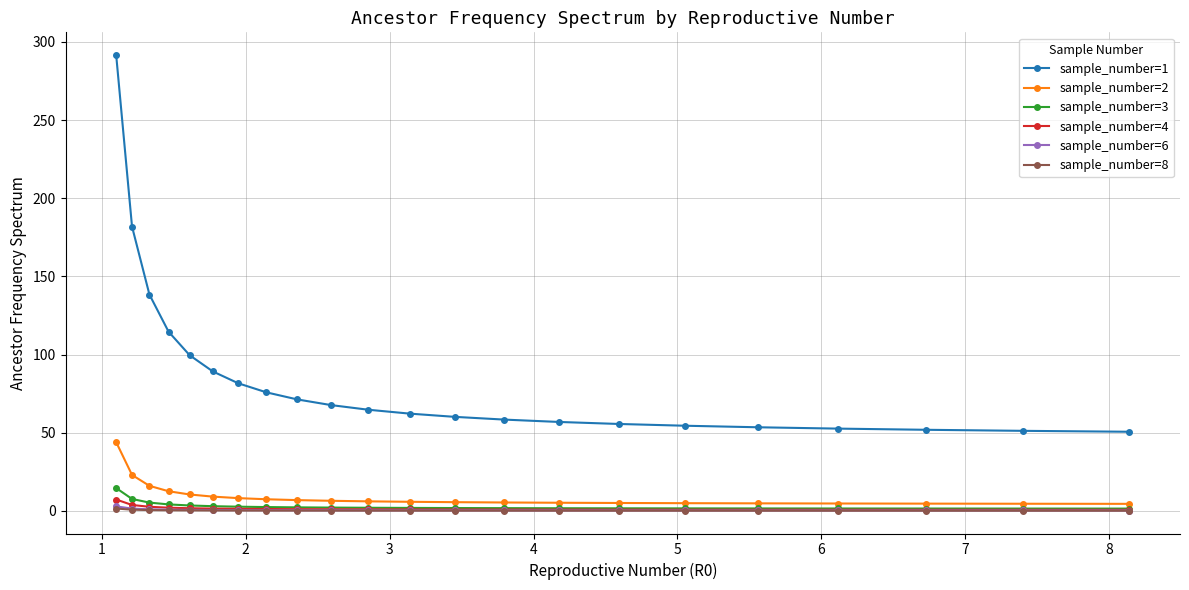

Which series has the widest spread of values?

sample_number=1